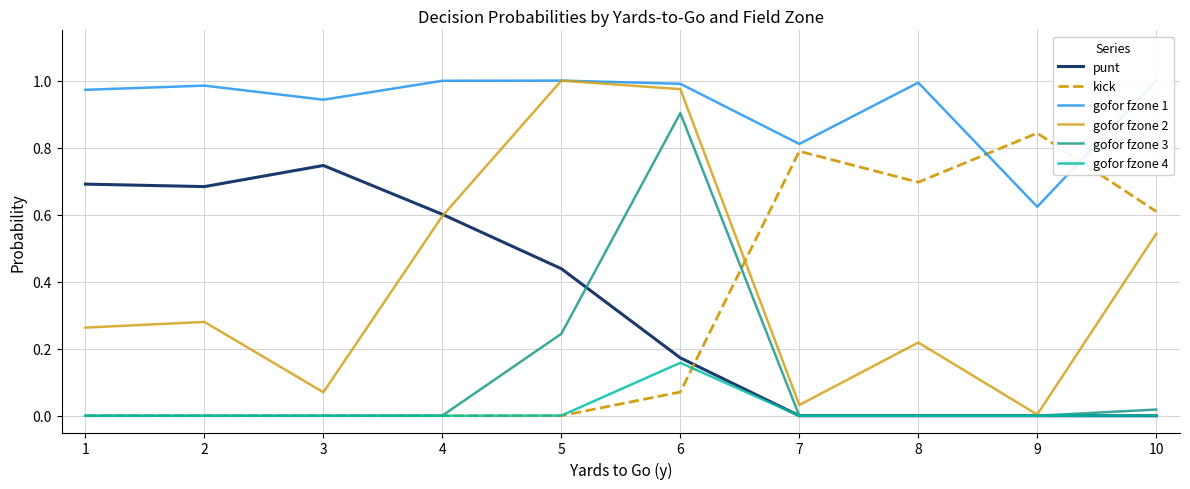

Where is the first local maximum for punt?

3